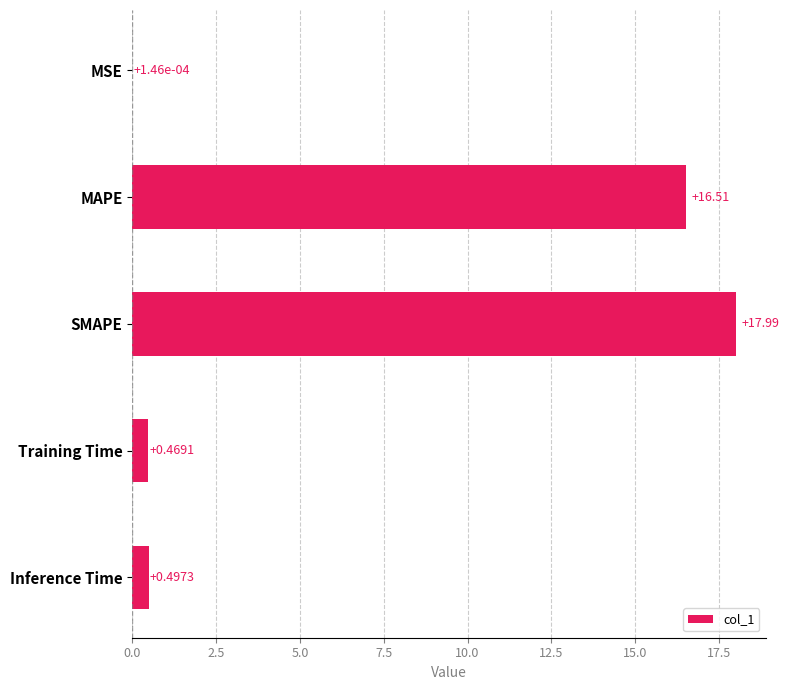

What is the change in value from SMAPE to Training Time?

-17.5